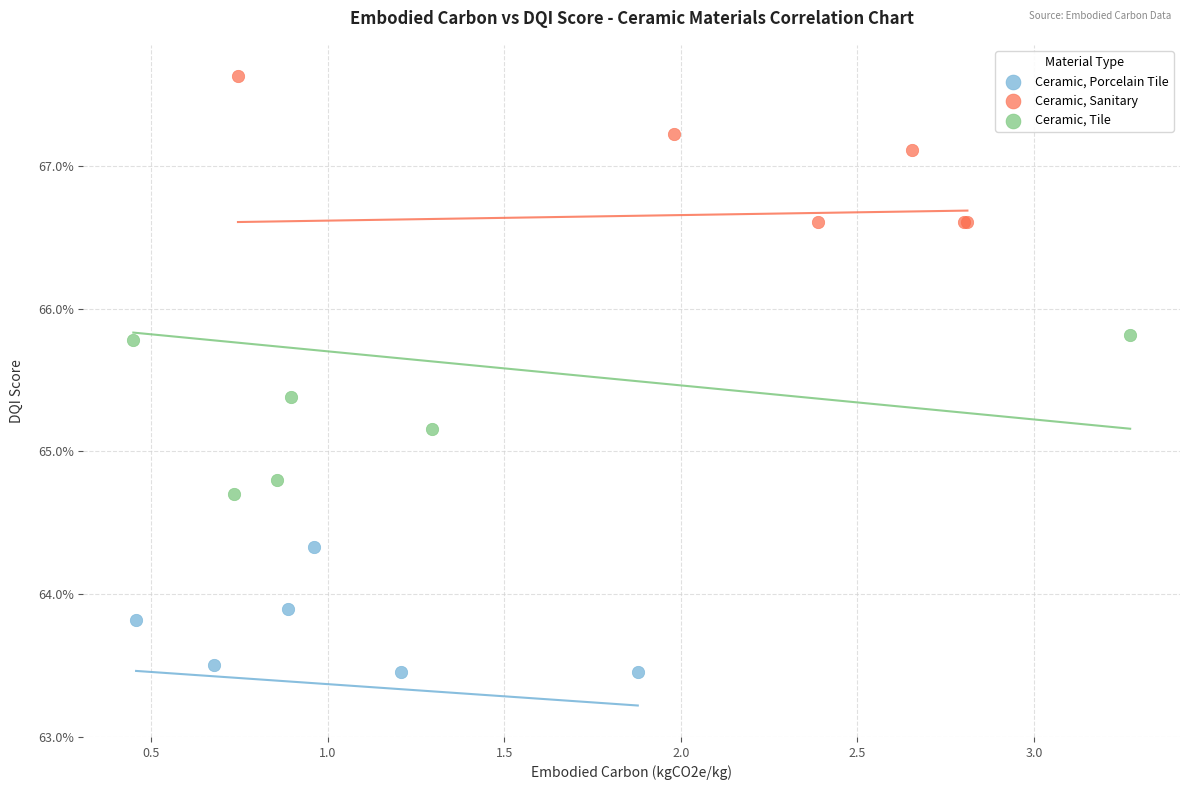

What are all the series names shown in the legend?

Ceramic, Porcelain Tile, Ceramic, Sanitary, Ceramic, Tile